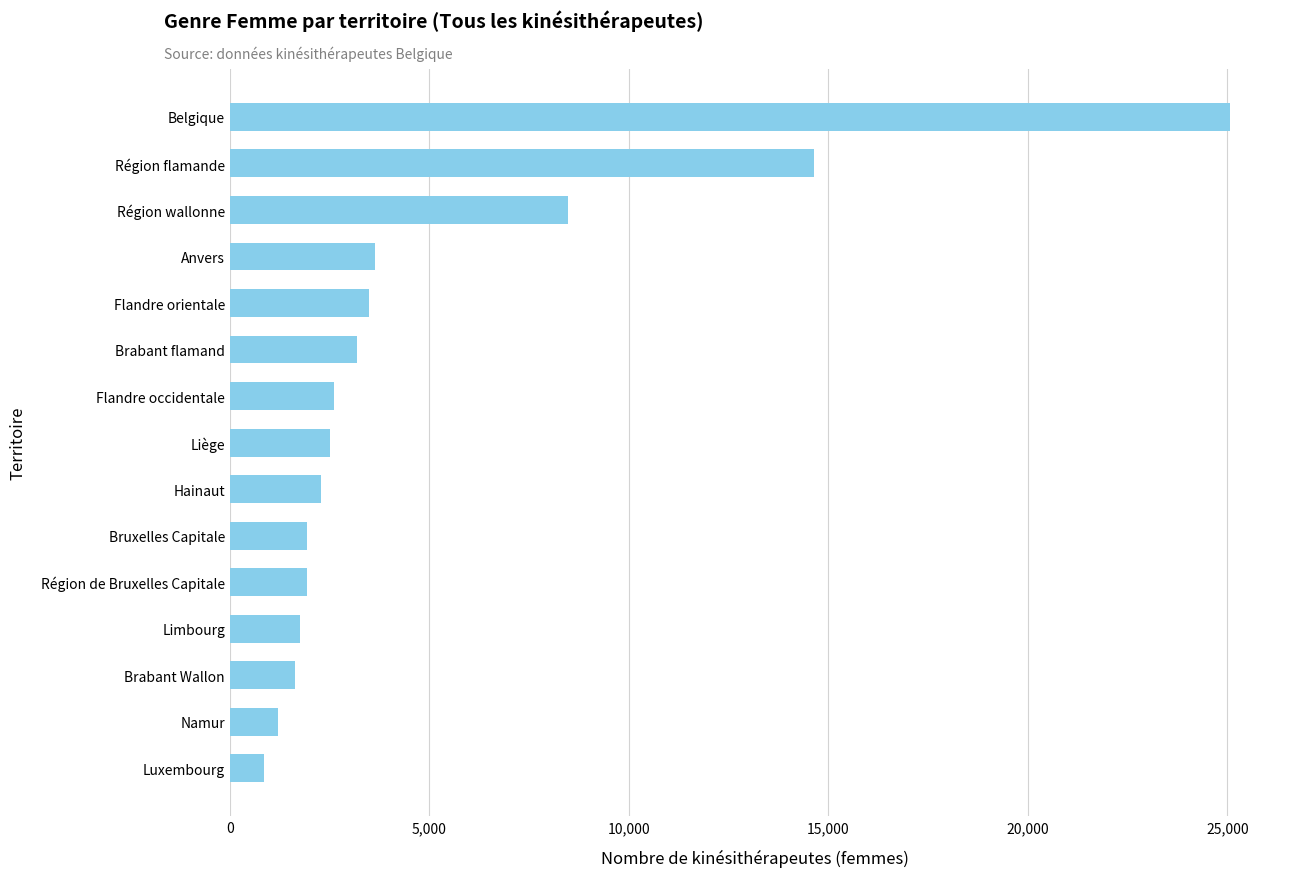

What is the difference between the second highest and second lowest values?

13430